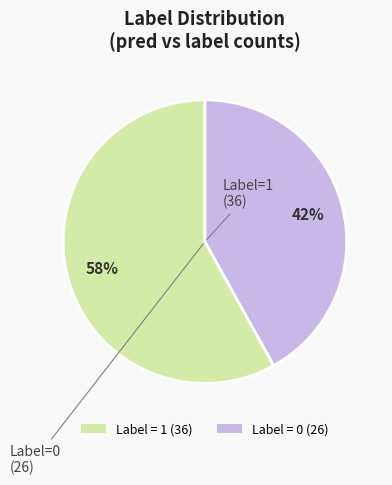

What is the ratio of the value at Label = 1 (36) to the value at Label = 0 (26)?

1.4